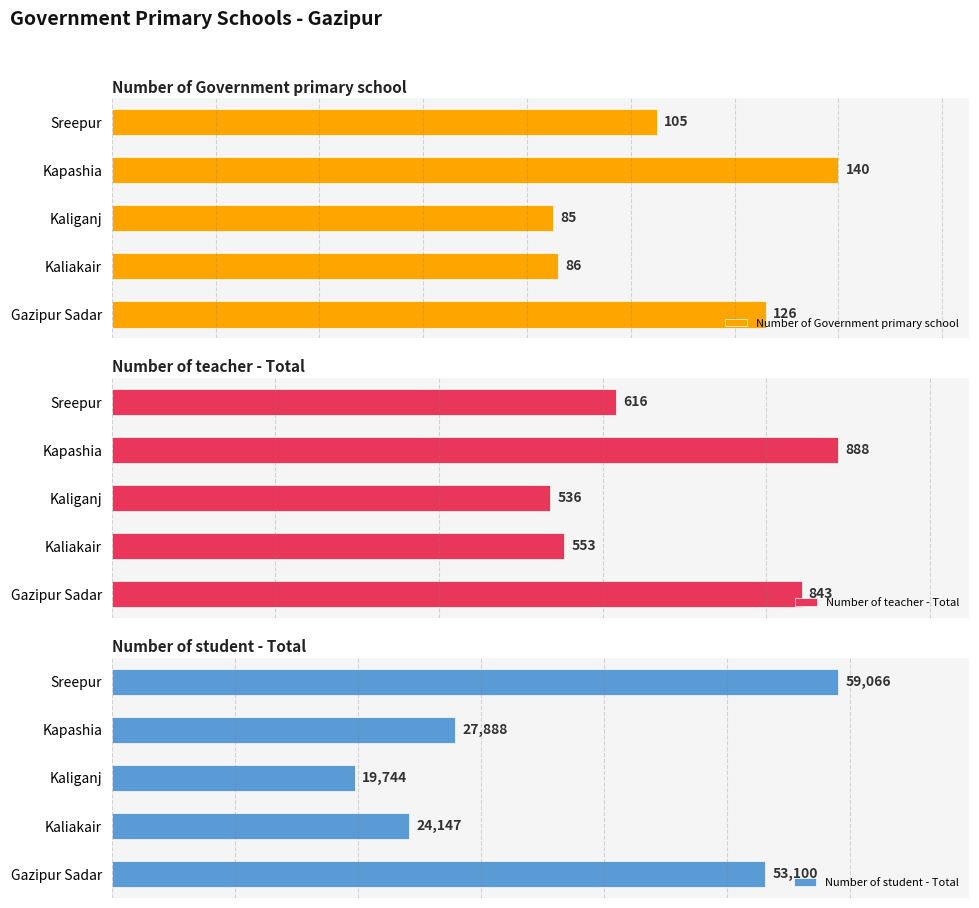

Where is Number of teacher - Total nearest to the value 712?

Sreepur